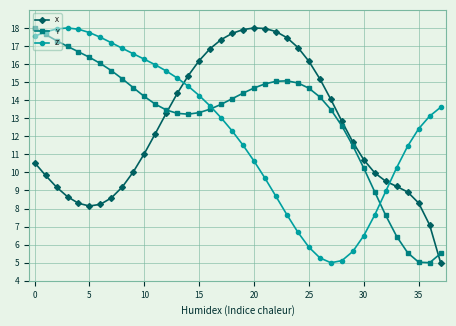

In Y, how many points are lower than both neighbors (excluding endpoints)?

2